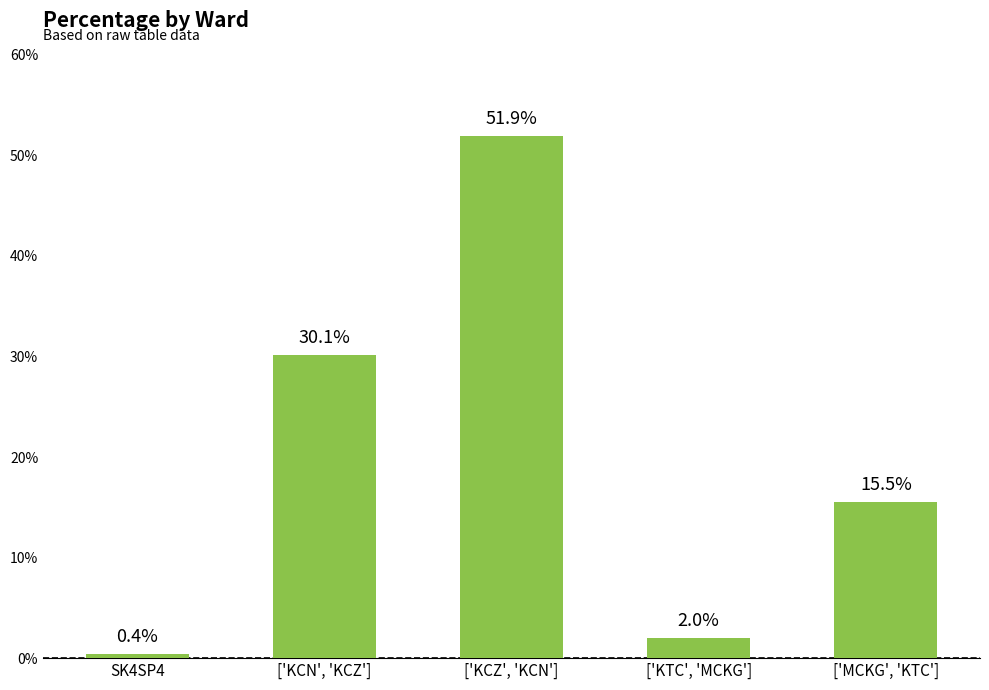

Is it true that the value at ['MCKG', 'KTC'] is 10.3?

False